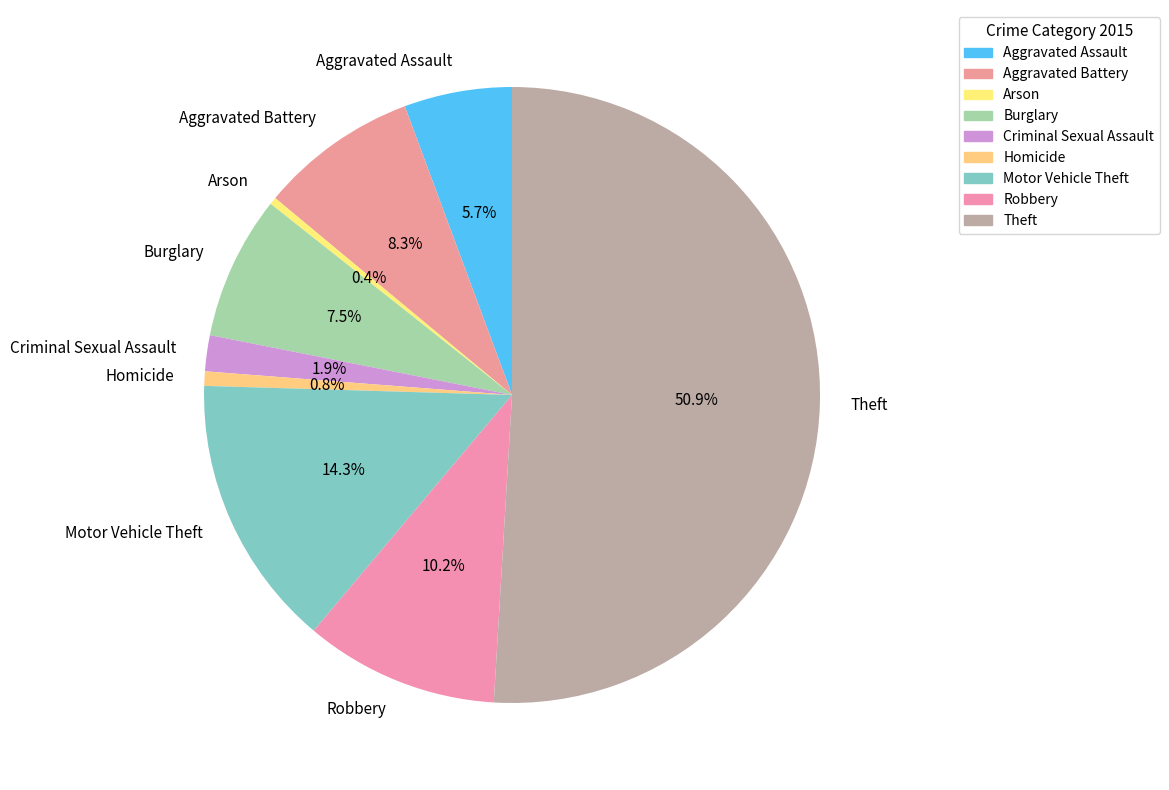

How many segments does this pie chart have?

9